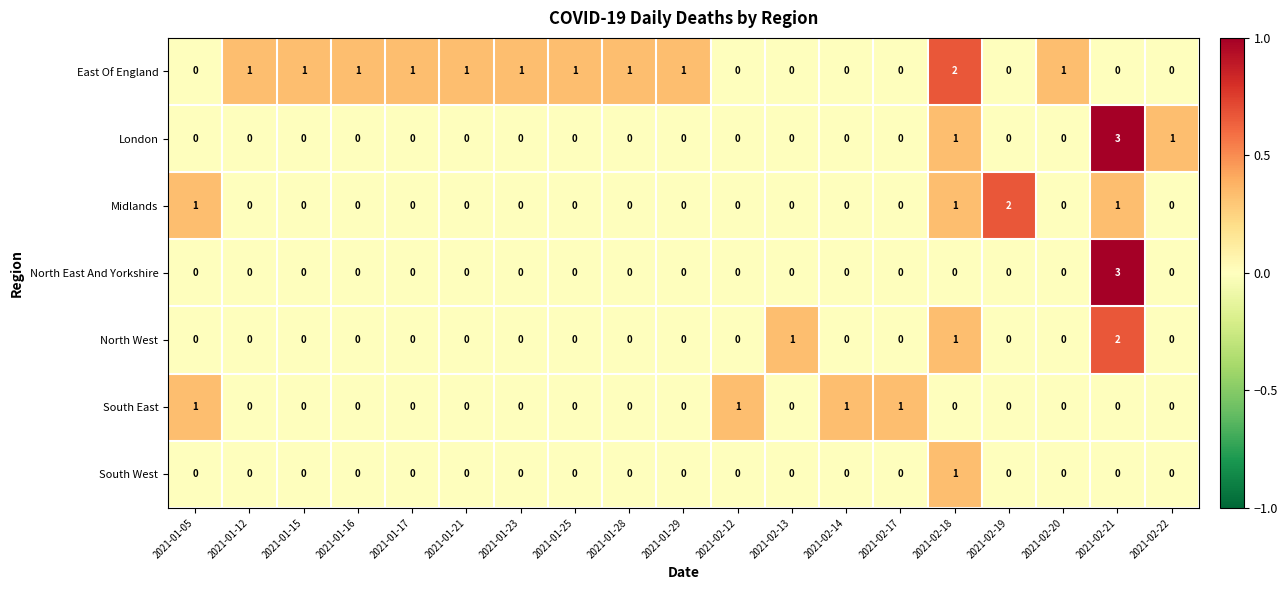

At which category is the sum across all series the highest?

2021-02-21